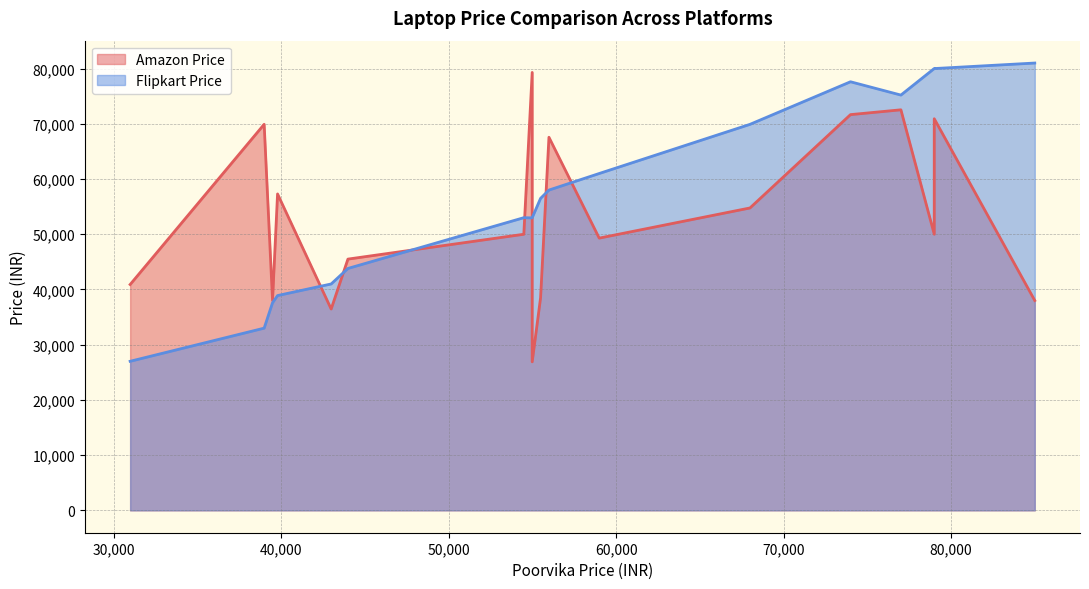

List the series in order of their overall mean, lowest first.

Amazon Price, Flipkart Price